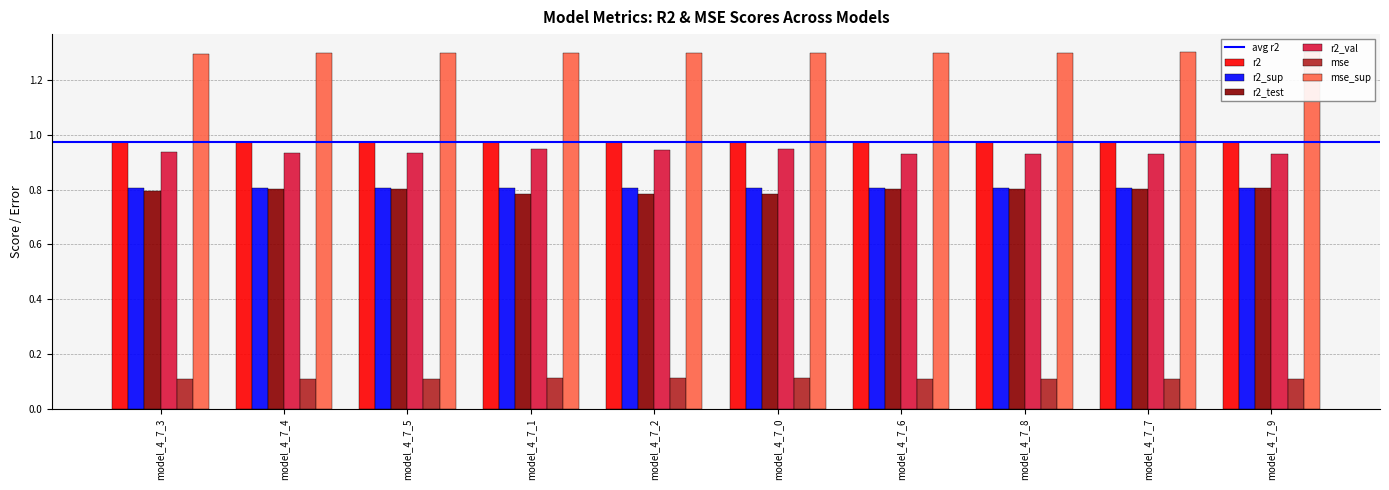

Reading left to right, transcribe all the data shown in this chart.

r2: model_4_7_3=1.0	model_4_7_4=1.0	model_4_7_5=1.0	model_4_7_1=1.0	model_4_7_2=1.0	model_4_7_0=1.0	model_4_7_6=1.0	model_4_7_8=1.0	model_4_7_7=1.0	model_4_7_9=1.0
r2_sup: model_4_7_3=0.8	model_4_7_4=0.8	model_4_7_5=0.8	model_4_7_1=0.8	model_4_7_2=0.8	model_4_7_0=0.8	model_4_7_6=0.8	model_4_7_8=0.8	model_4_7_7=0.8	model_4_7_9=0.8
r2_test: model_4_7_3=0.8	model_4_7_4=0.8	model_4_7_5=0.8	model_4_7_1=0.8	model_4_7_2=0.8	model_4_7_0=0.8	model_4_7_6=0.8	model_4_7_8=0.8	model_4_7_7=0.8	model_4_7_9=0.8
r2_val: model_4_7_3=0.9	model_4_7_4=0.9	model_4_7_5=0.9	model_4_7_1=0.9	model_4_7_2=0.9	model_4_7_0=0.9	model_4_7_6=0.9	model_4_7_8=0.9	model_4_7_7=0.9	model_4_7_9=0.9
mse: model_4_7_3=0.1	model_4_7_4=0.1	model_4_7_5=0.1	model_4_7_1=0.1	model_4_7_2=0.1	model_4_7_0=0.1	model_4_7_6=0.1	model_4_7_8=0.1	model_4_7_7=0.1	model_4_7_9=0.1
mse_sup: model_4_7_3=1.3	model_4_7_4=1.3	model_4_7_5=1.3	model_4_7_1=1.3	model_4_7_2=1.3	model_4_7_0=1.3	model_4_7_6=1.3	model_4_7_8=1.3	model_4_7_7=1.3	model_4_7_9=1.3